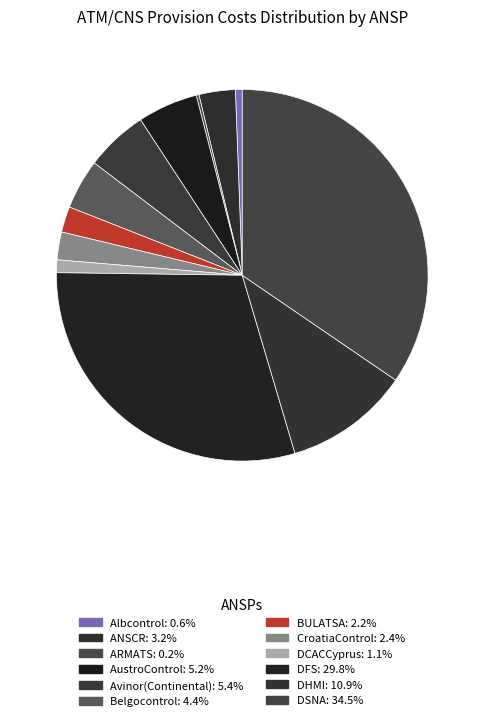

What portion of the pie excludes ANSCR?

96.8%